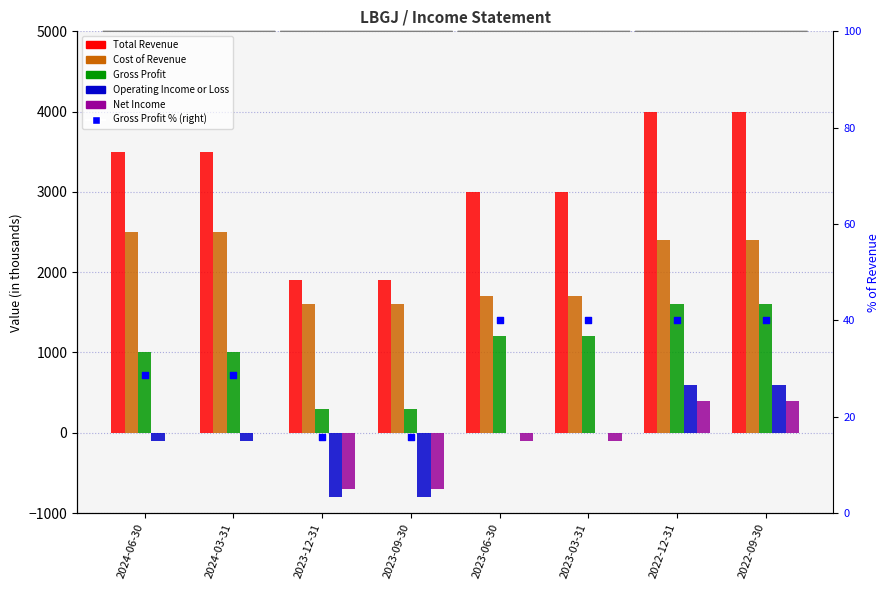

Is the value of Total Revenue at 2024-06-30 greater than the value of Gross Profit % (right) at 2023-09-30?

Yes